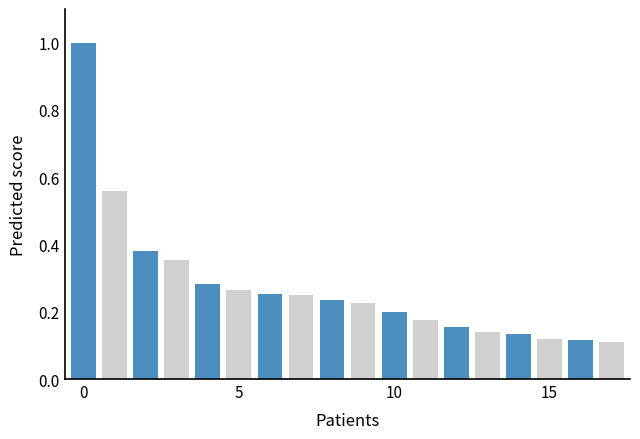

What is the greatest value displayed?

1.0